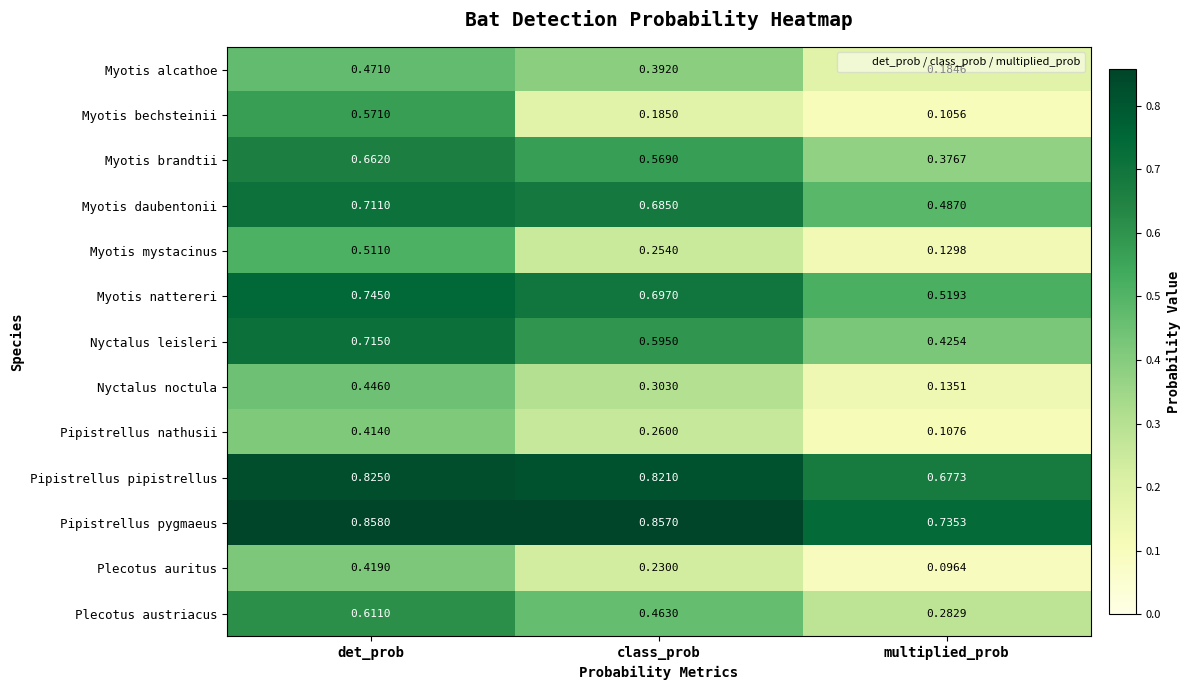

Where is Myotis mystacinus nearest to the value 0?

multiplied_prob